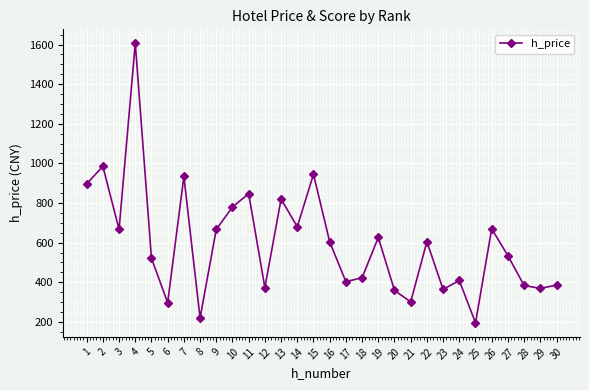

Which has a higher value, 24 or 7?

7